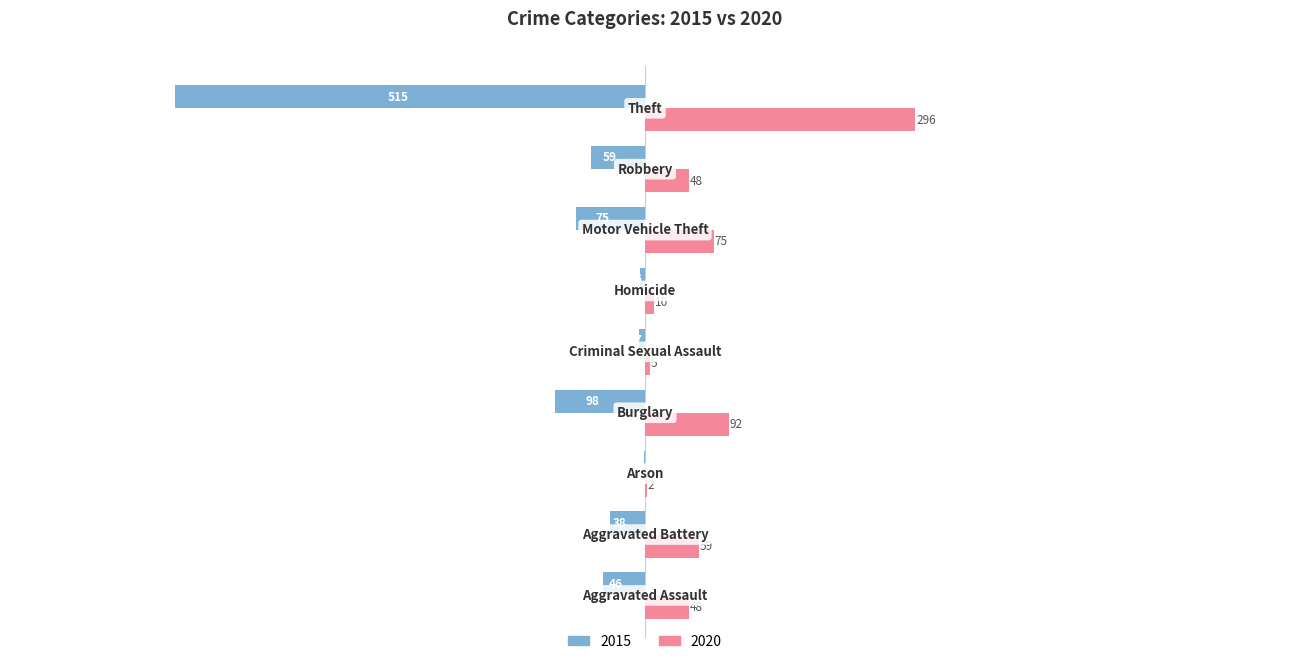

What is the sum of all 2015 values?

-845